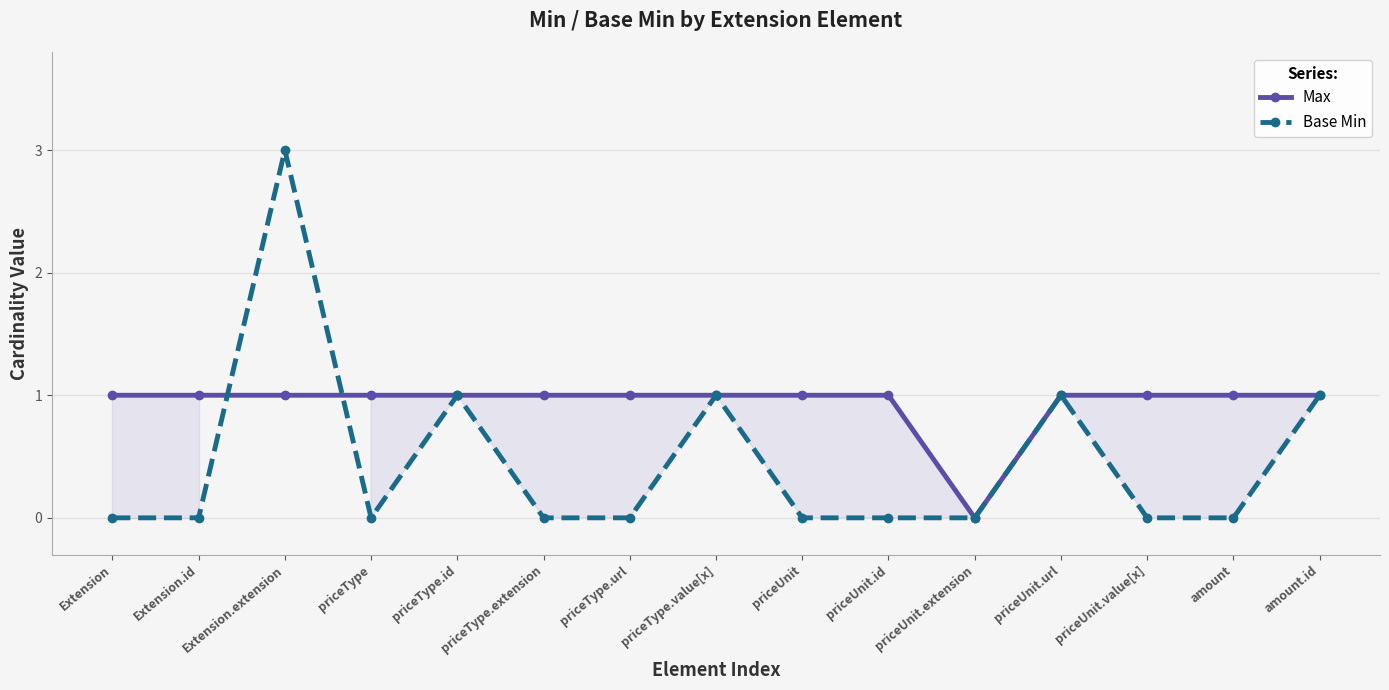

What is the label of the 10th point from the right?

priceType.extension